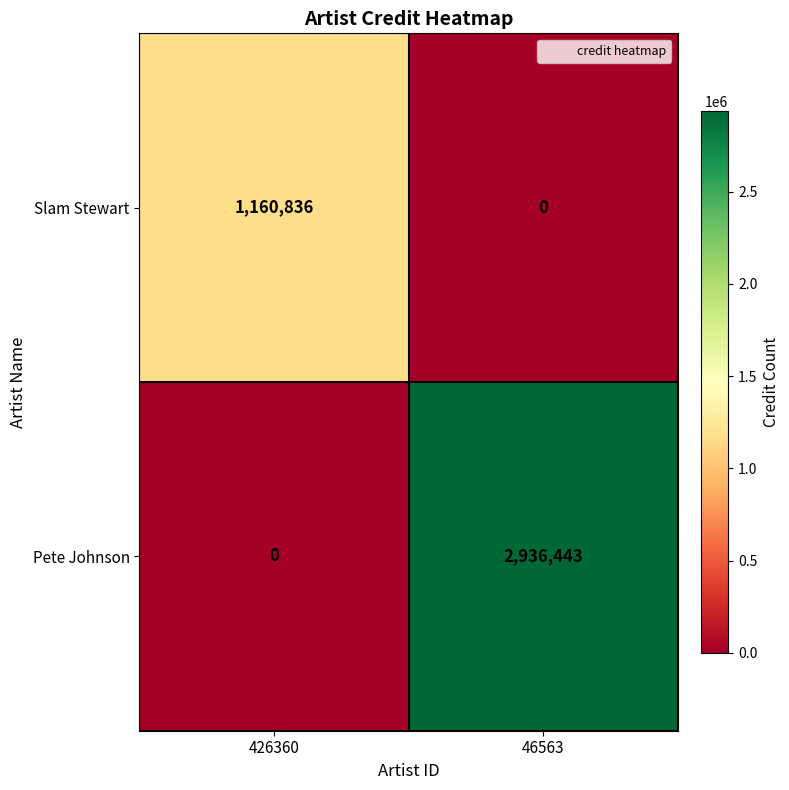

Rank the series by their average value, from highest to lowest.

Pete Johnson, Slam Stewart